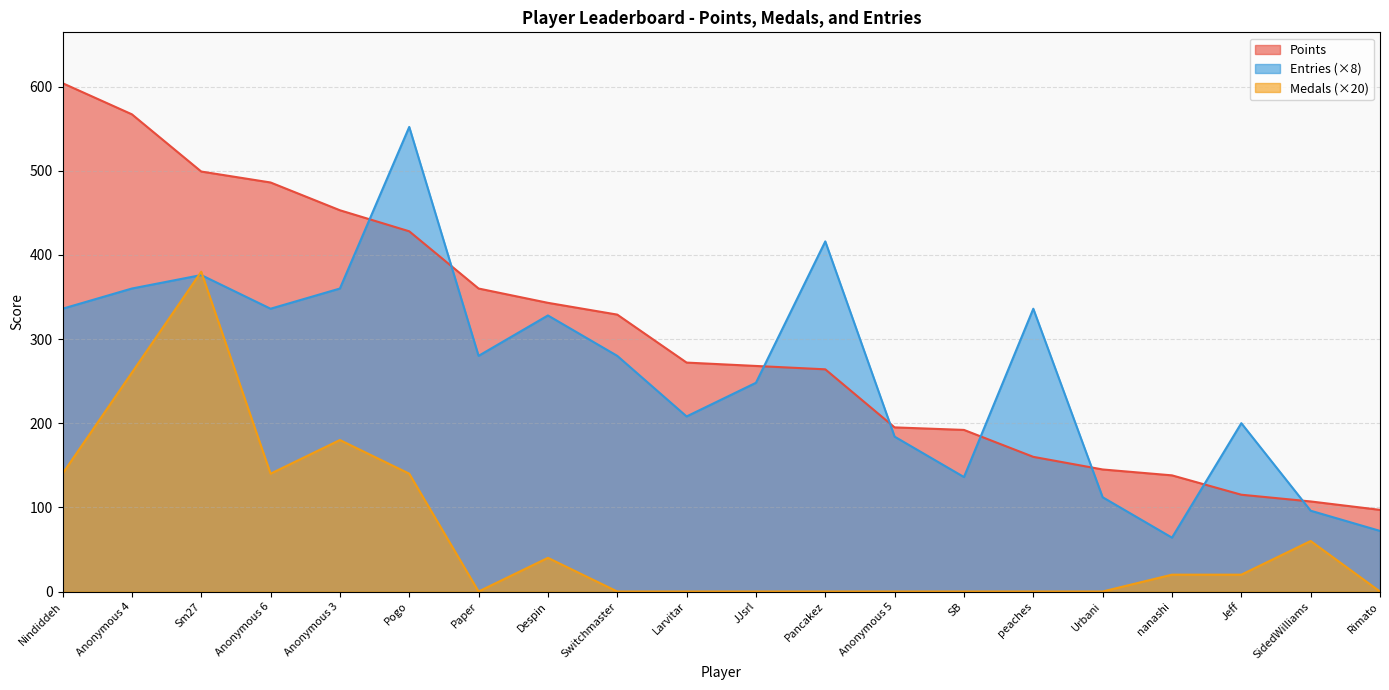

List the series in order of their peak value, highest first.

Points, Entries (×8), Medals (×20)